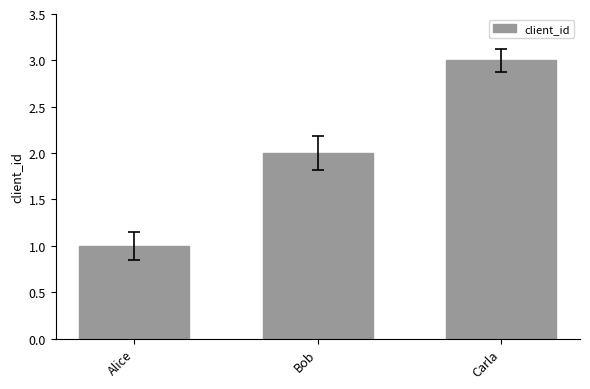

Approximately how many times larger is the value at Alice compared to Carla?

0.3